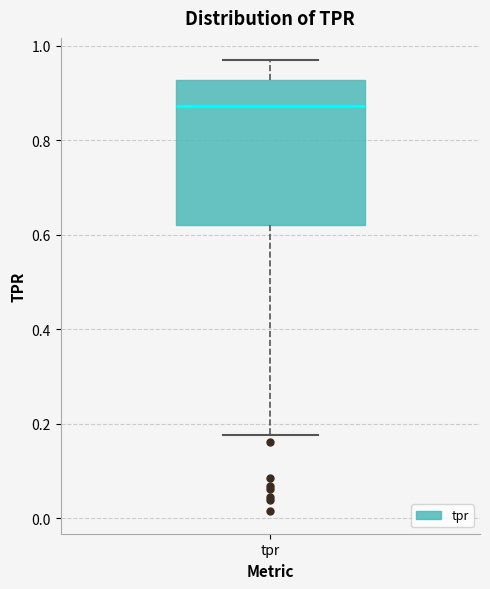

Read this box plot against the y-axis: the position of the median line, the range covered by the box, and the ends of both whiskers. The values are not printed on the chart, so give them approximately, as read against the axis.

median 0.88, box 0.62 to 0.92, whiskers 0.18 to 0.96